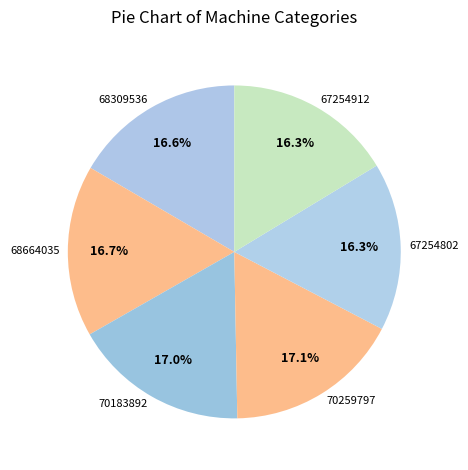

How much of the chart is everything except 67254802?

83.7%